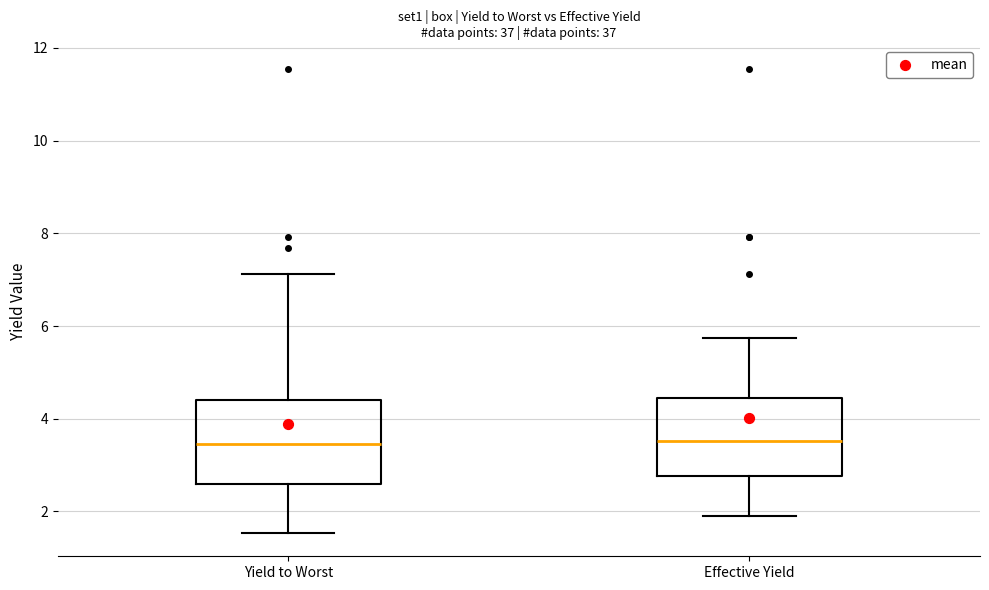

Where does the upper whisker of the box for Yield to Worst end on the y-axis? The values are not printed on the chart, so give them approximately, as read against the axis.

7.2